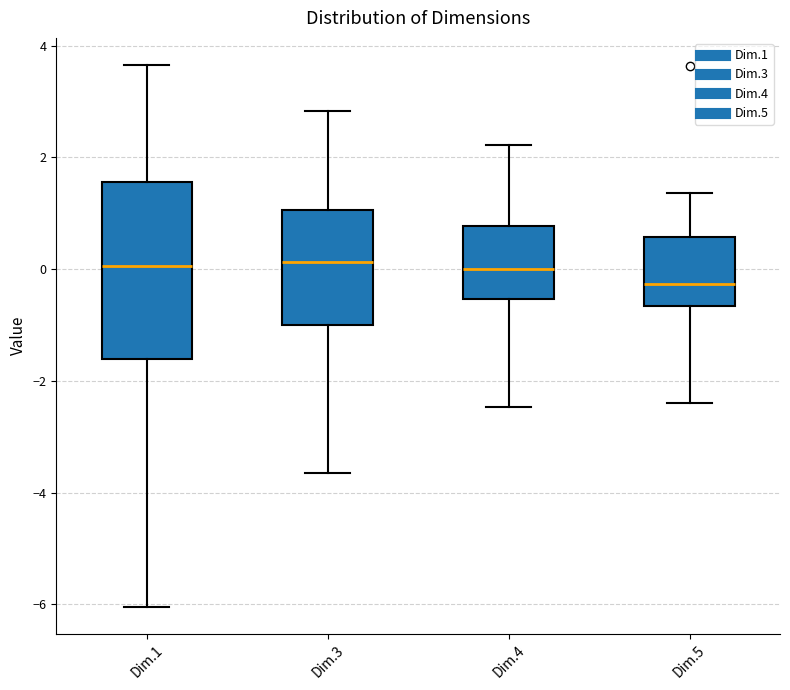

Where does the upper whisker of the box for Dim.4 end on the y-axis? The values are not printed on the chart, so give them approximately, as read against the axis.

2.2